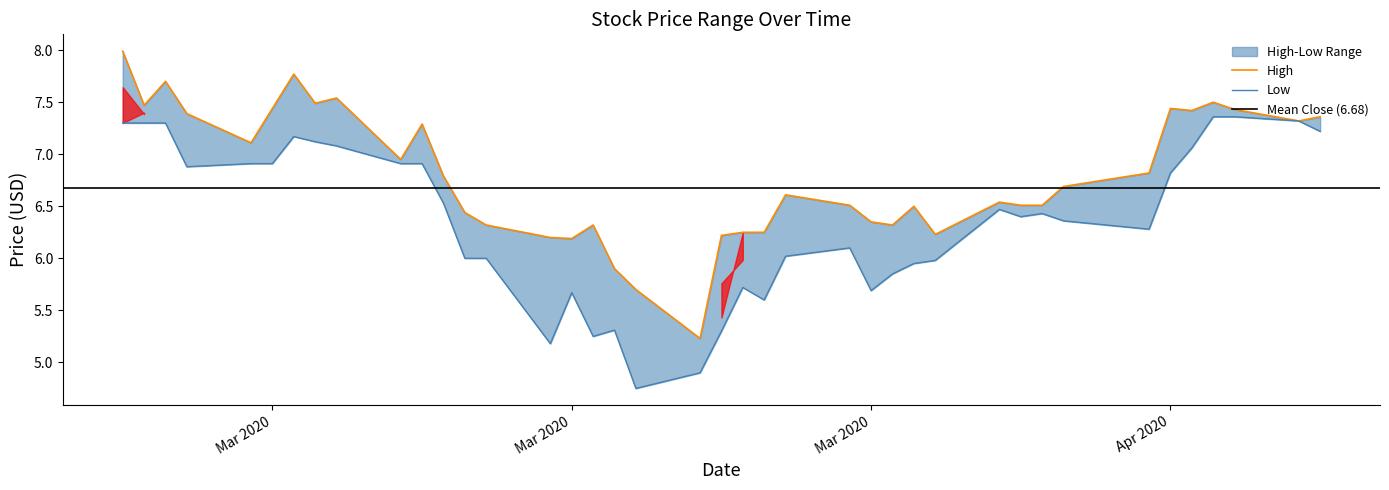

What is the difference between the second highest and second lowest values in the Low series?

2.5